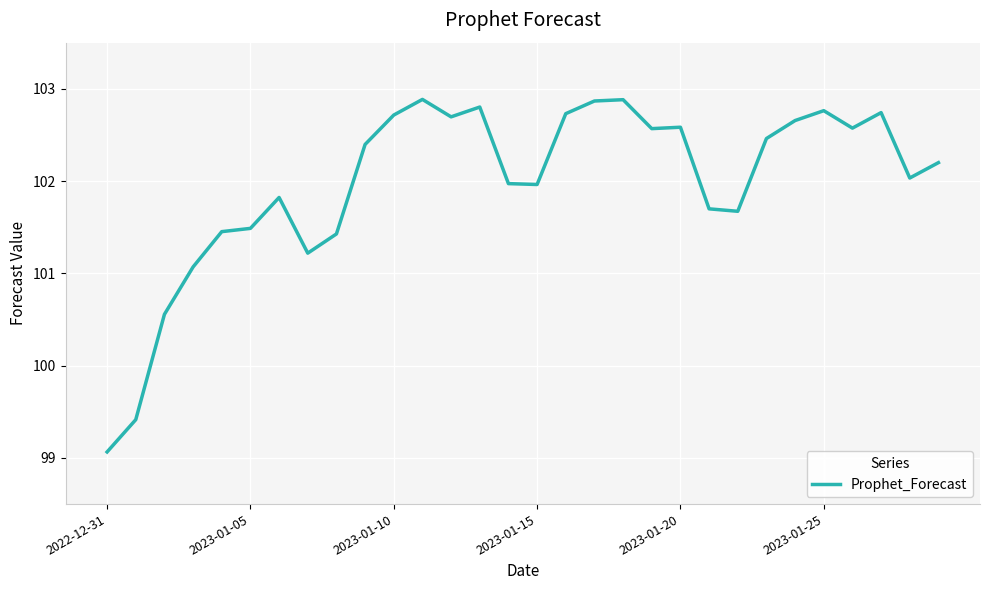

What is the difference between the maximum and minimum values?

3.8